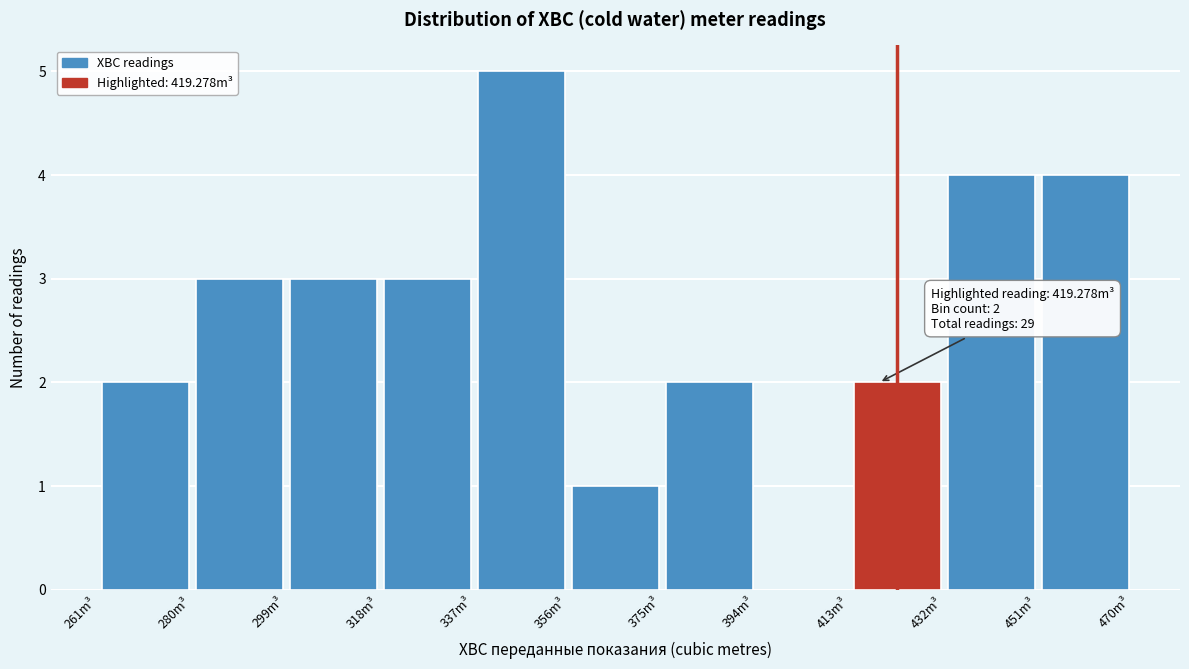

Over which range of the x-axis is the bar tallest?

338 to 356